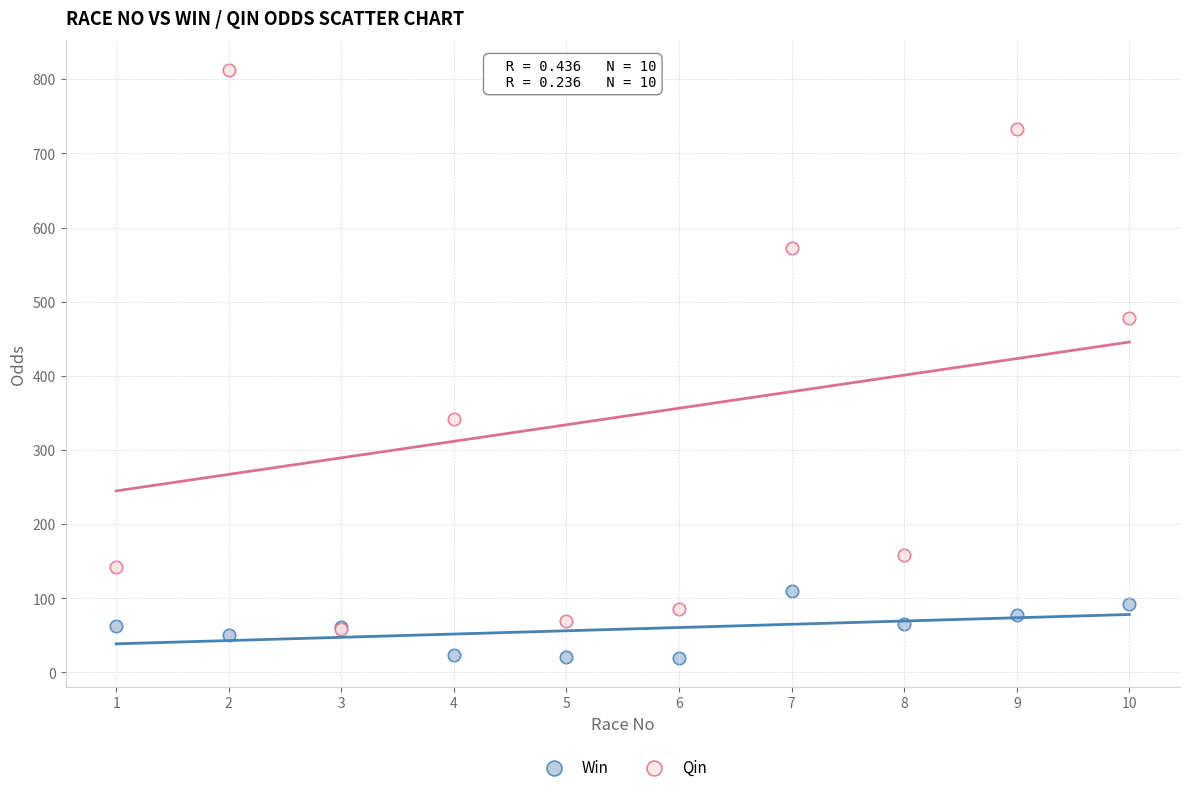

In the Qin series, what Y value is closest to 435?

478.0